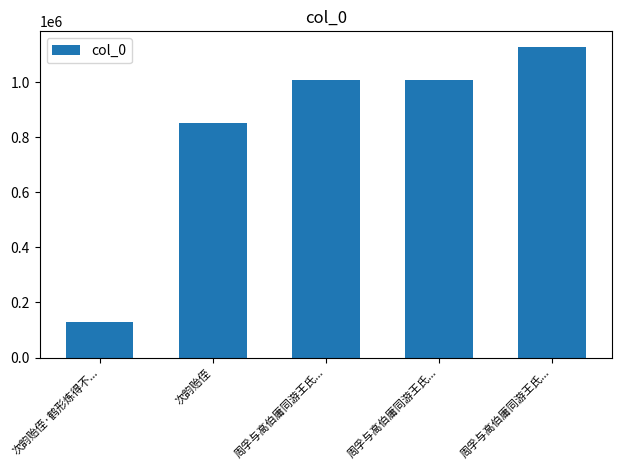

At which label is the value closest to 629043?

次韵贻侄